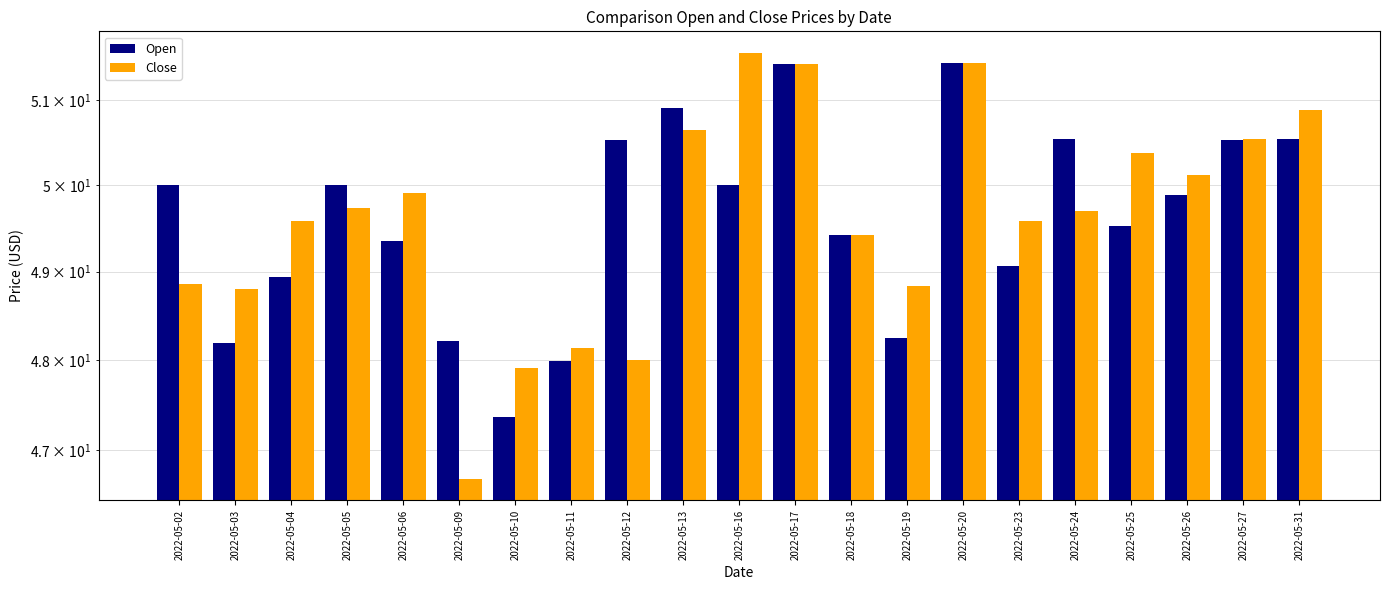

At 2022-05-25, list the series in order from largest to smallest.

Close, Open